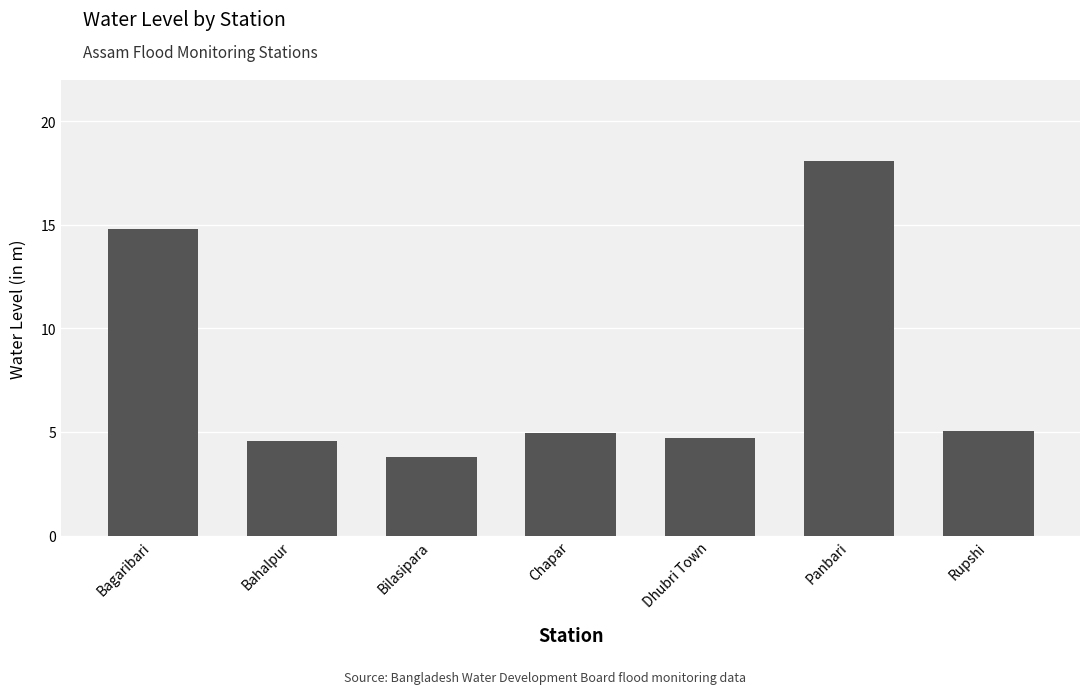

How many values are below 4?

1